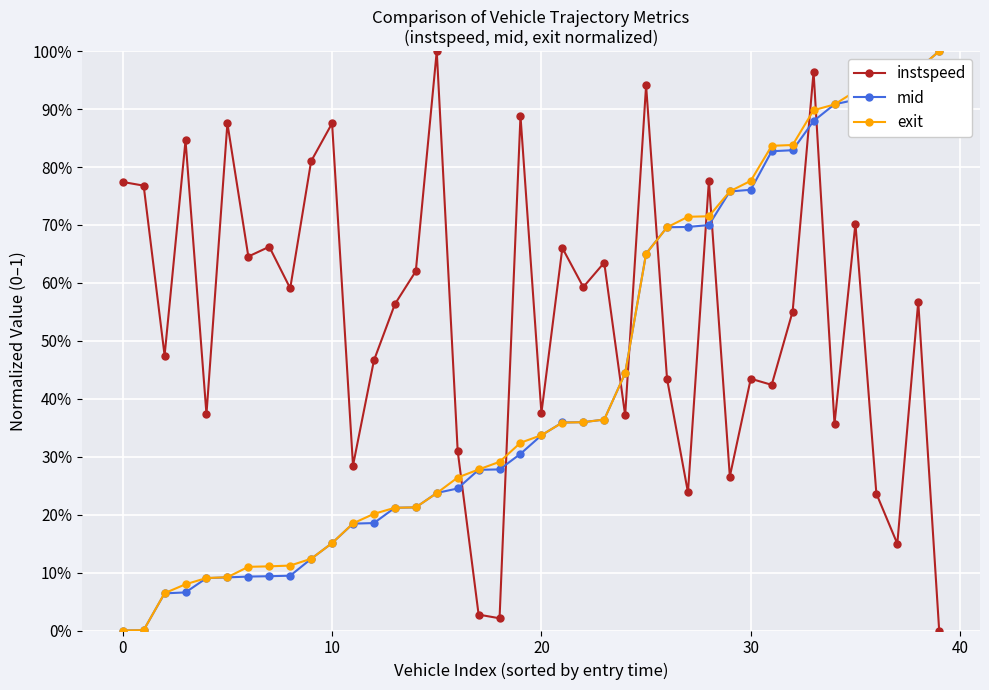

Which series ends up on top after the final intersection of instspeed and mid?

mid